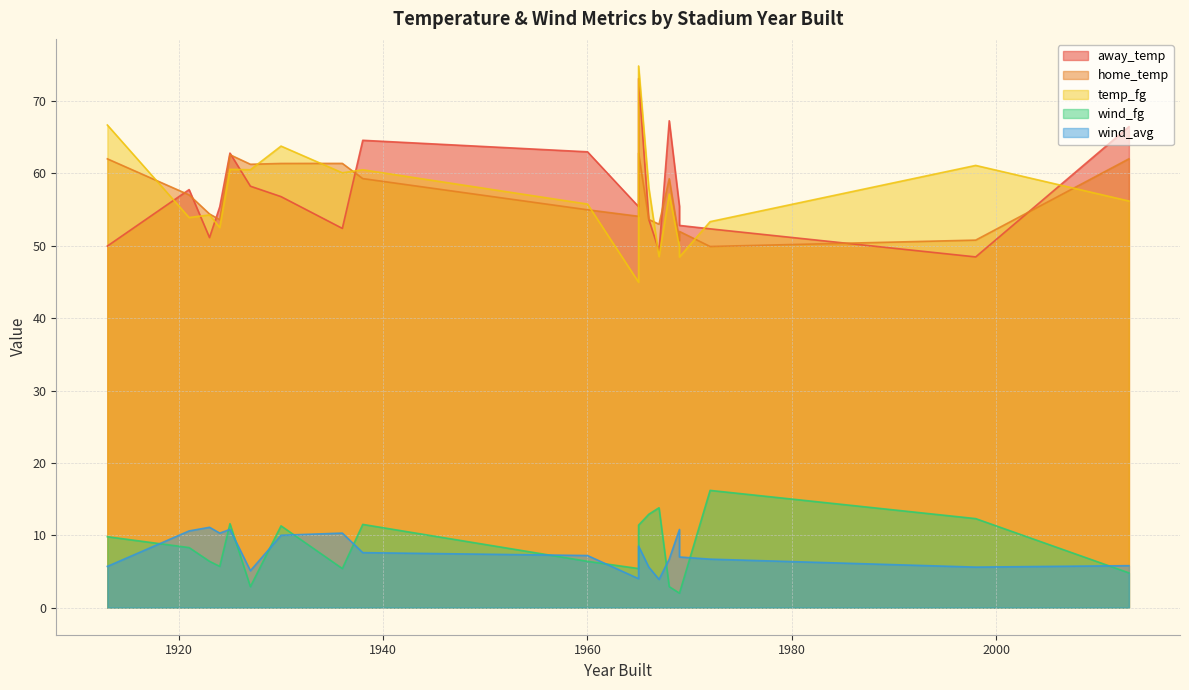

Reading left to right, transcribe all the data shown in this chart.

away_temp: 1972=52.3	1930=56.8	1966=53.6	1967=49.3	1998=48.5	2013=66.5	1965=55.4	1913=50.0	1960=63.0	1927=58.2	1924=55.4	1968=67.3	1925=62.8	1969=55.4	1969=52.8	1923=51.1	1936=52.4	1921=57.8	1965=73.1	1938=64.6
home_temp: 1972=49.9	1930=61.4	1966=53.6	1967=53.0	1998=50.8	2013=62.0	1965=54.1	1913=62.0	1960=55.0	1927=61.3	1924=53.6	1968=59.3	1925=62.6	1969=50.7	1969=52.0	1923=54.4	1936=61.4	1921=57.0	1965=62.8	1938=59.3
temp_fg: 1972=53.3	1930=63.8	1966=58.0	1967=48.5	1998=61.1	2013=56.2	1965=45.0	1913=66.7	1960=55.8	1927=60.5	1924=52.5	1968=57.1	1925=60.6	1969=49.9	1969=48.4	1923=54.3	1936=60.1	1921=53.9	1965=74.8	1938=60.5
wind_fg: 1972=16.2	1930=11.3	1966=12.9	1967=13.8	1998=12.3	2013=4.8	1965=5.4	1913=9.8	1960=6.4	1927=2.9	1924=5.7	1968=2.9	1925=11.6	1969=2.0	1969=2.0	1923=6.4	1936=5.4	1921=8.3	1965=11.4	1938=11.5
wind_avg: 1972=6.7	1930=10.0	1966=5.6	1967=3.9	1998=5.6	2013=5.8	1965=4.0	1913=5.7	1960=7.2	1927=5.1	1924=10.3	1968=6.7	1925=10.8	1969=10.8	1969=7.0	1923=11.1	1936=10.3	1921=10.6	1965=8.5	1938=7.6